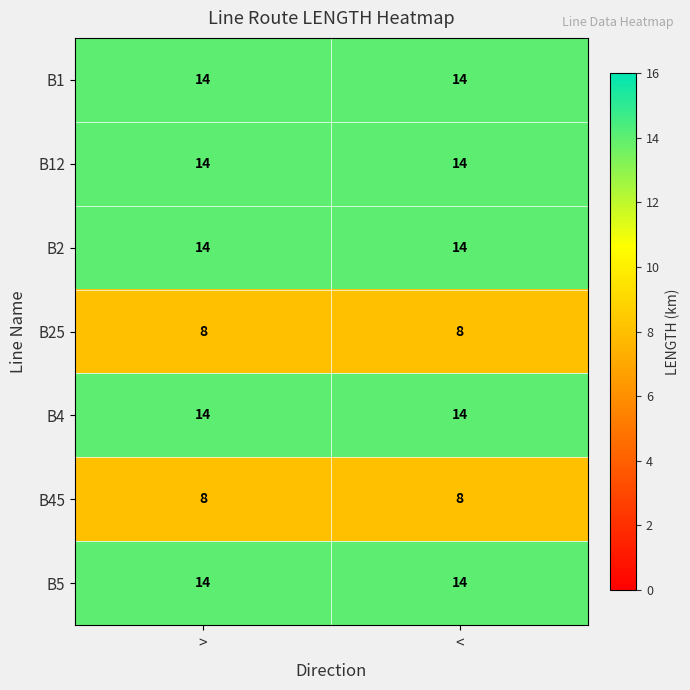

What is the total value across all series at >?

86